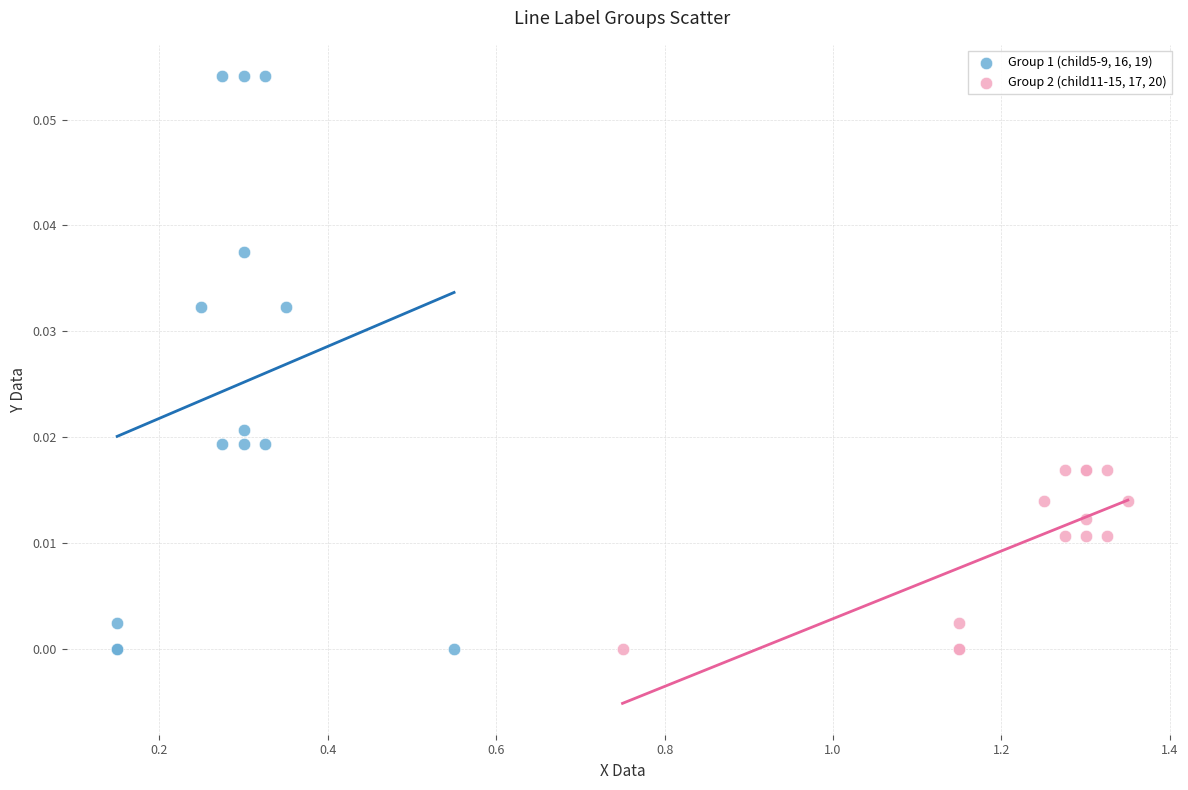

Which series reaches the maximum Y coordinate?

Group 1 (child5-9, 16, 19)